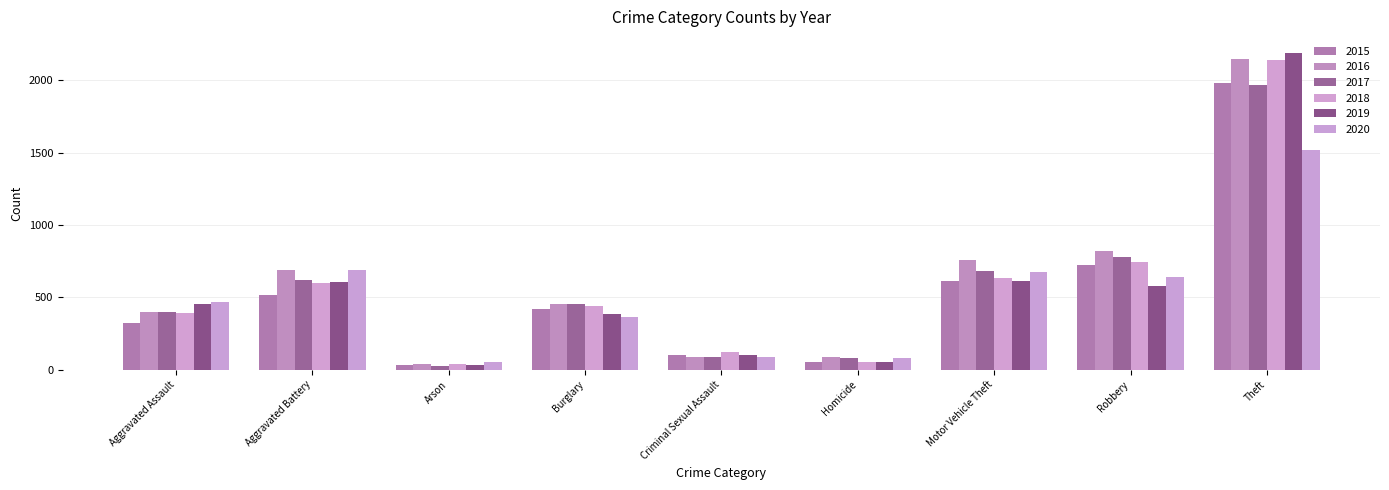

How many data points in 2017 are less than 453?

4